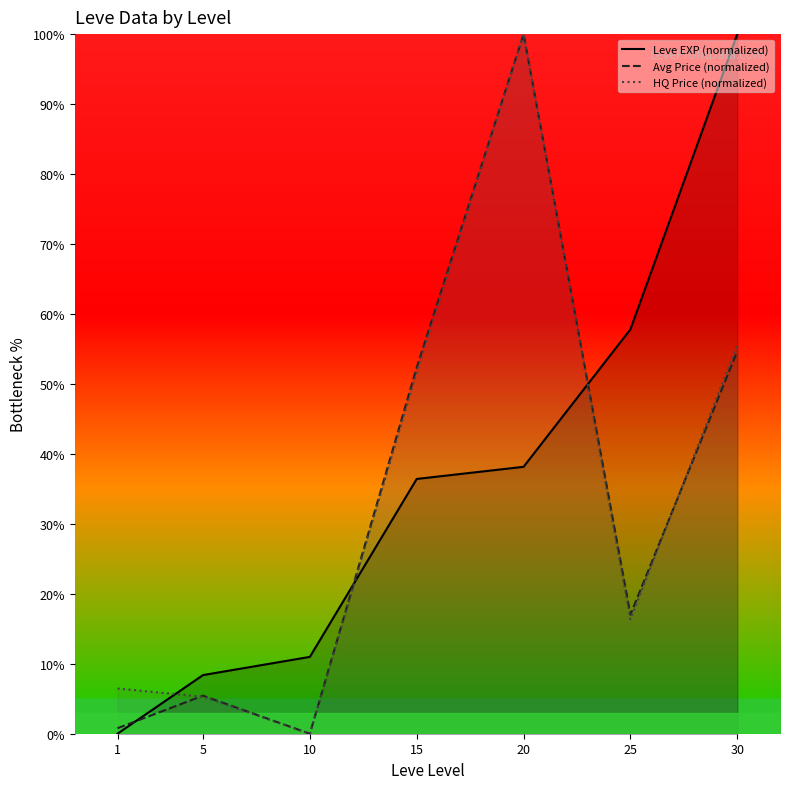

True or false: Leve EXP (normalized) has more than 2 points higher than both neighbors.

False